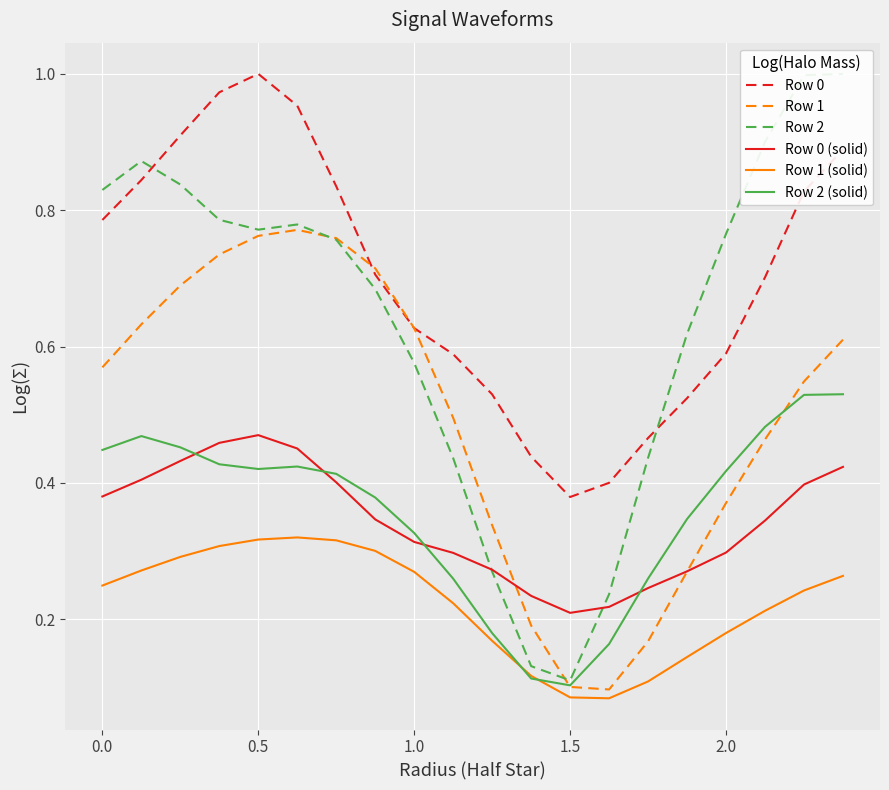

What is the maximum value for Row 0?

1.0